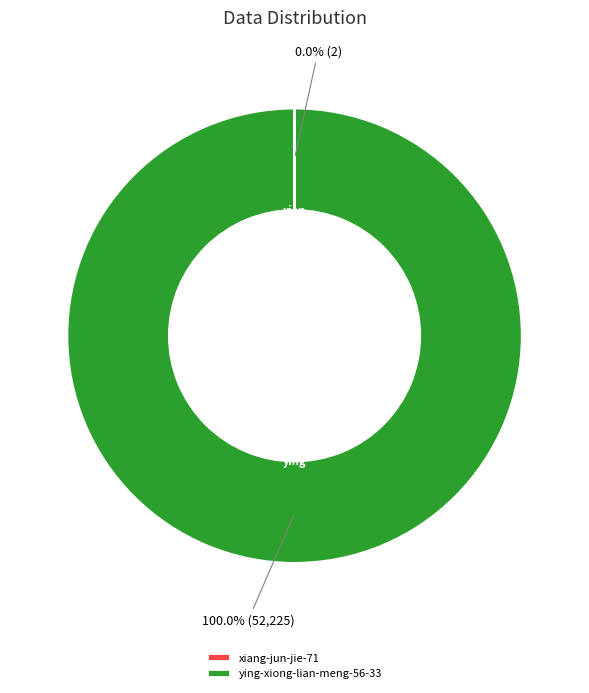

Does ying-xiong-lian-meng-56-33 represent more than half of the total?

Yes